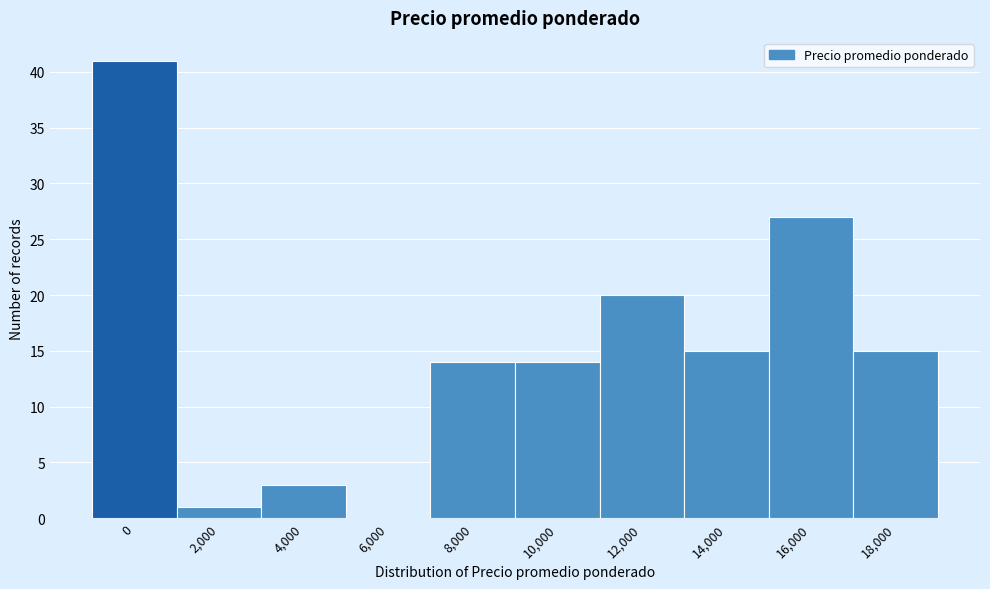

Reading left to right, transcribe all the data shown in this chart.

0=41	2,000=1	4,000=3	6,000=0	8,000=14	10,000=14	12,000=20	14,000=15	16,000=27	18,000=15